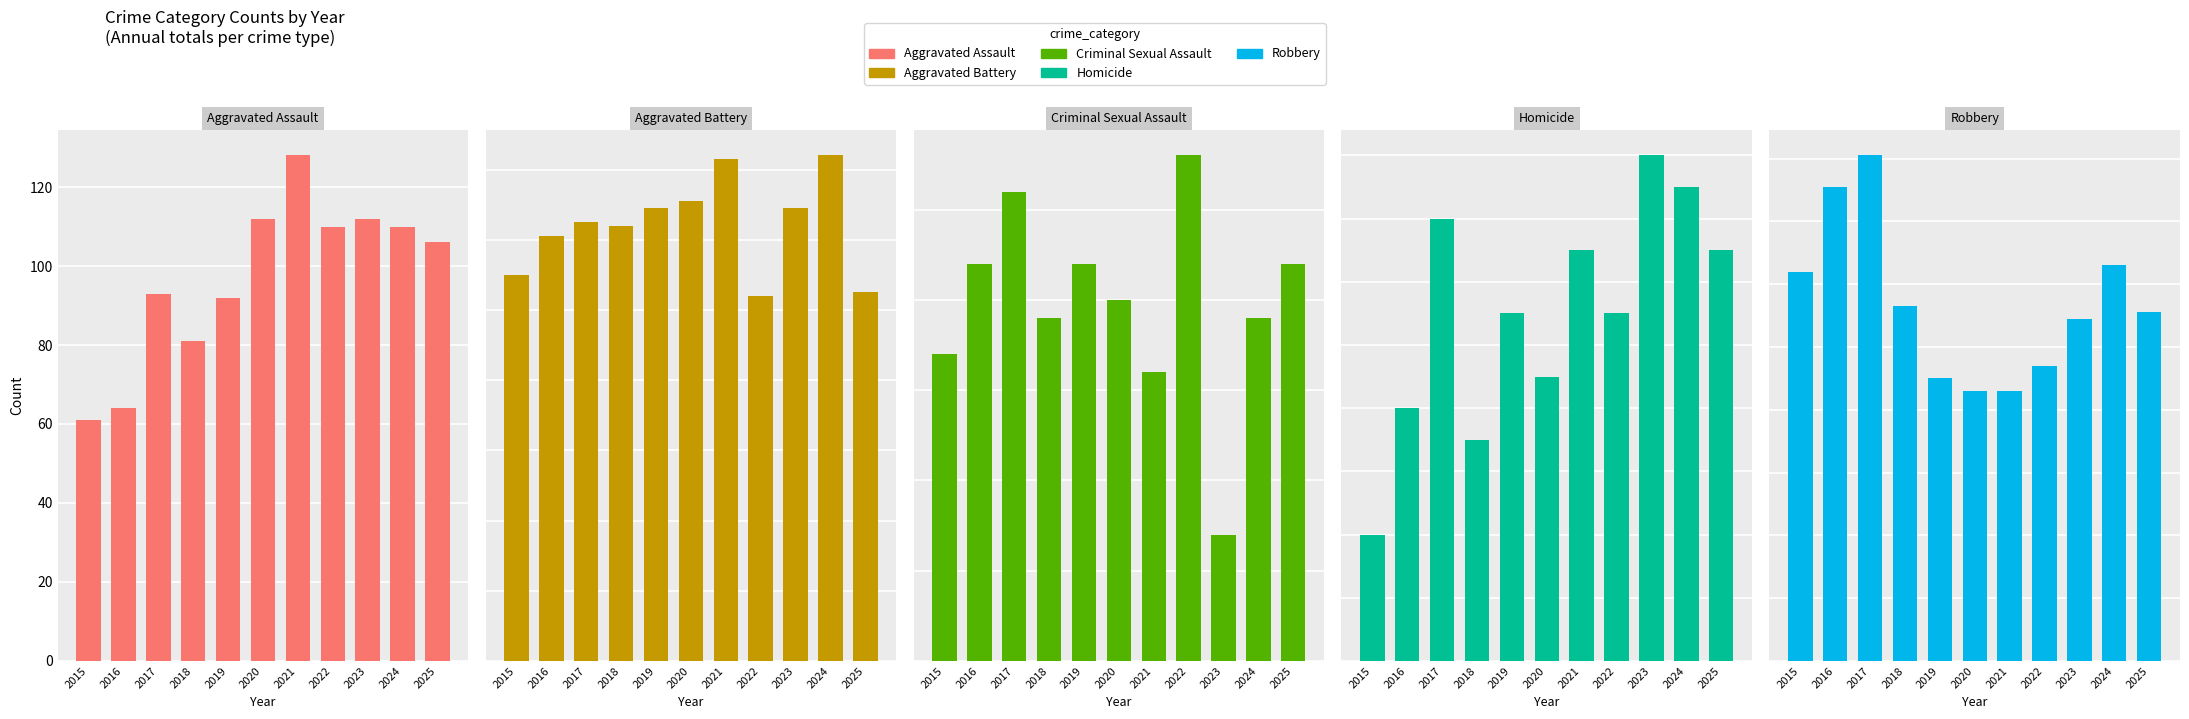

The Aggravated Battery series shows 131 at 2020. True or false?

True